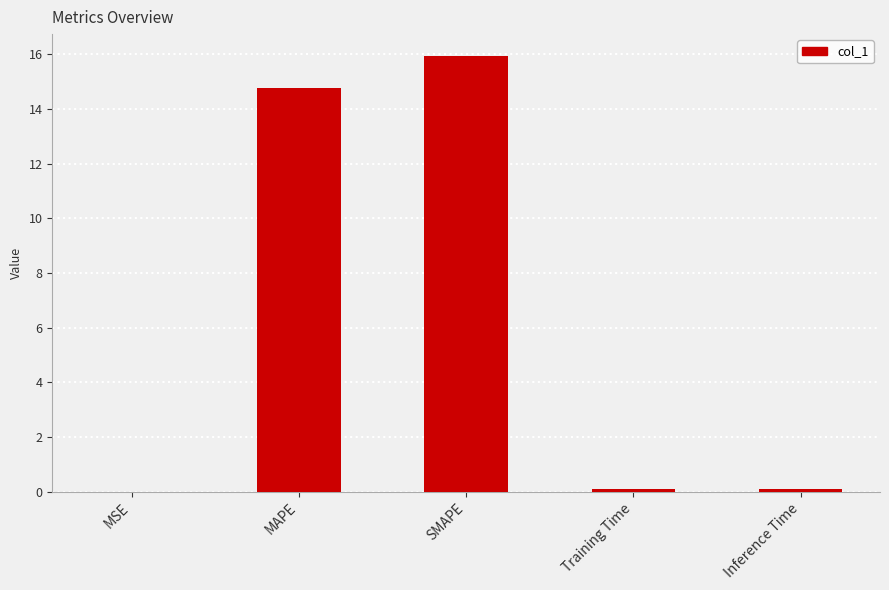

Between Training Time and SMAPE, which is larger?

SMAPE